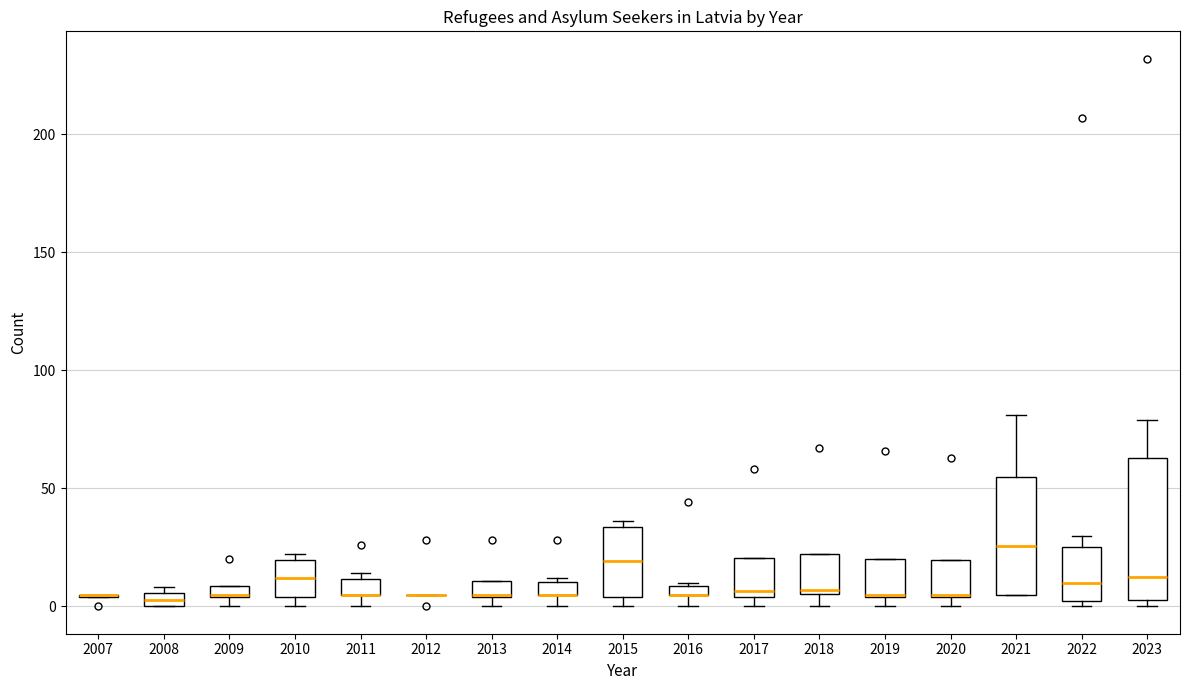

Which box is the tallest, from its lower edge to its upper edge?

2023